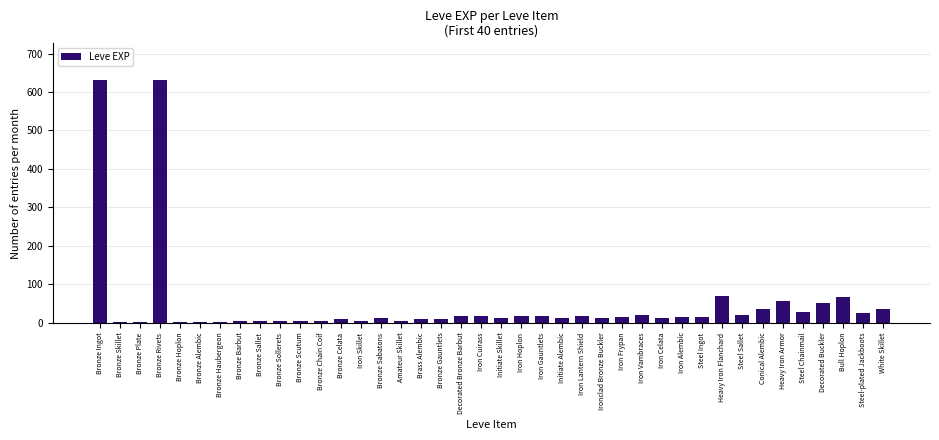

What is the change in value from Heavy Iron Flanchard to Steel-plated Jackboots?

-43